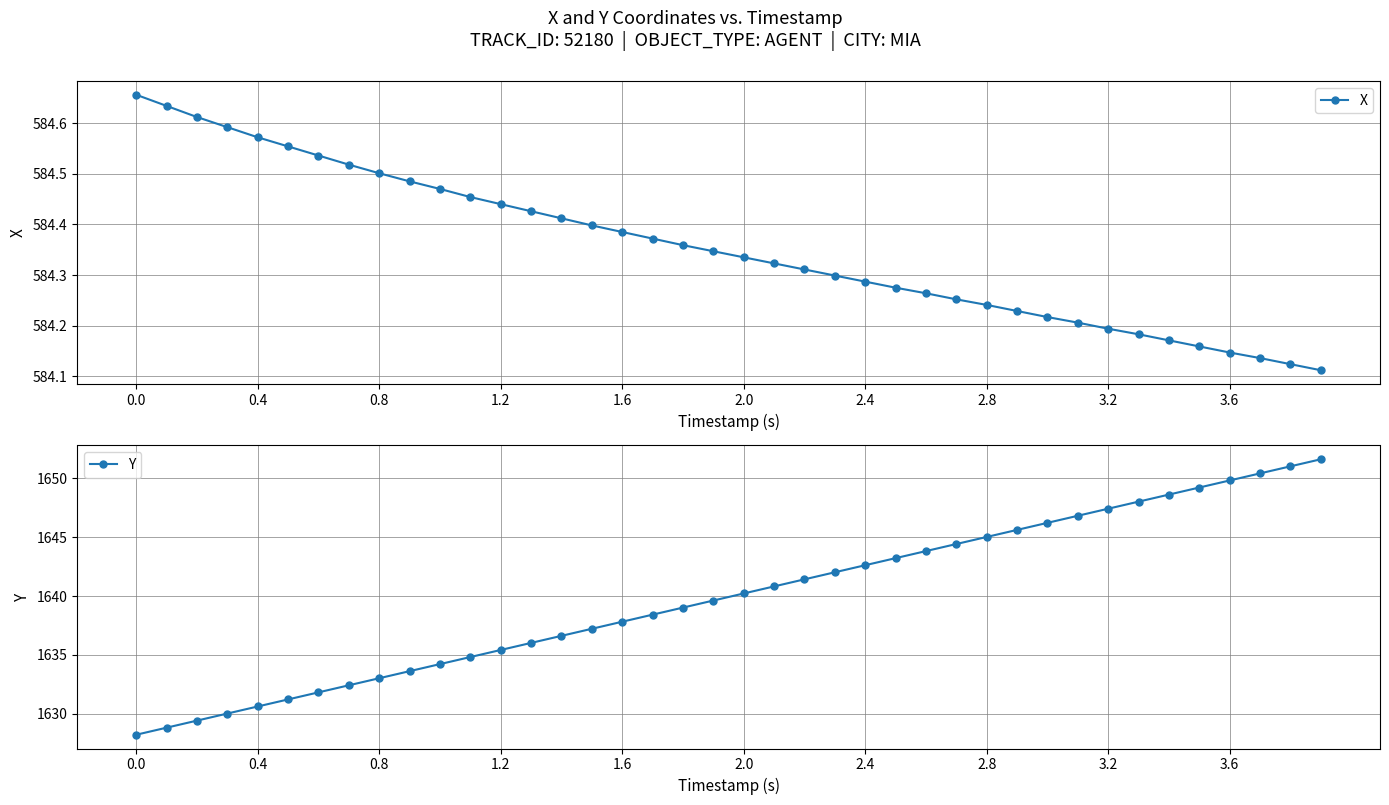

What are all the series names shown in the legend?

X, Y